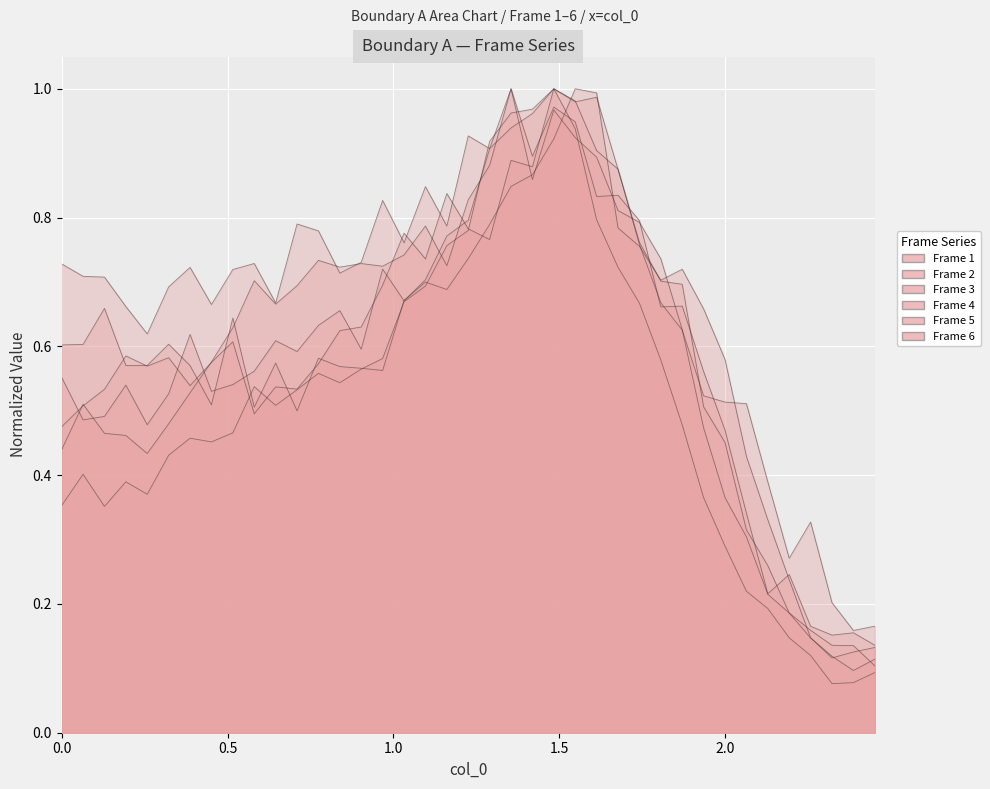

True or false: Frame 4 has more than 0 points higher than both neighbors.

True